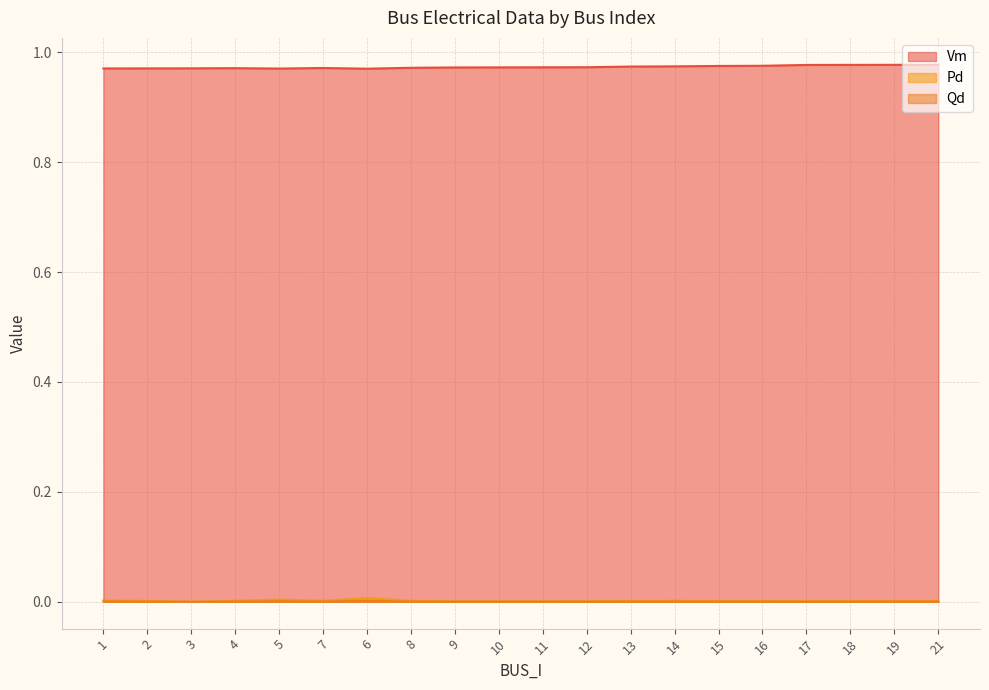

True or false: Pd and Vm intersect in this chart.

False